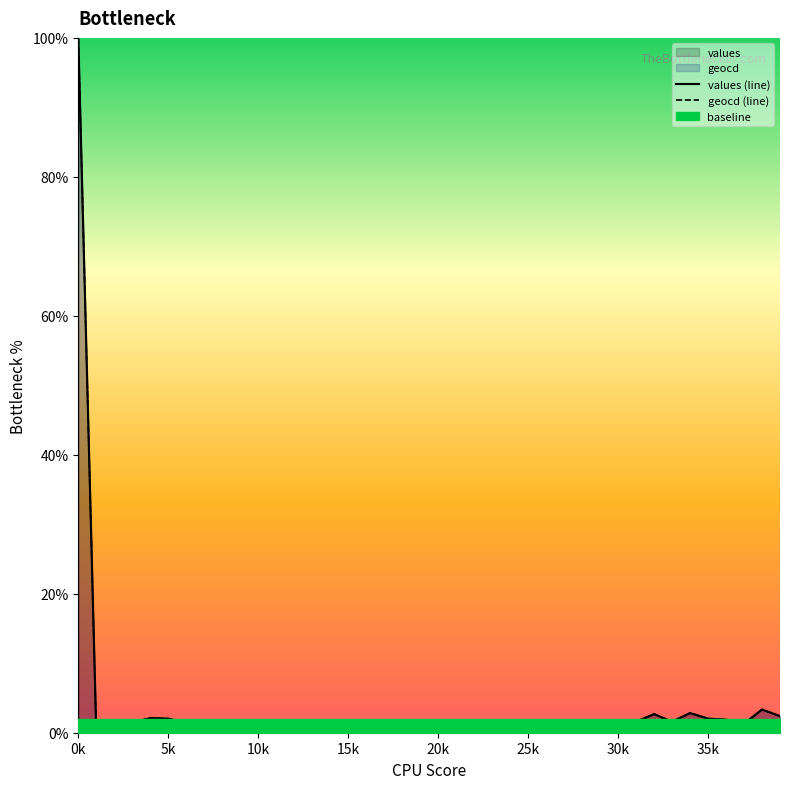

Is it true that geocd (line) equals 0.1 at 23?

False